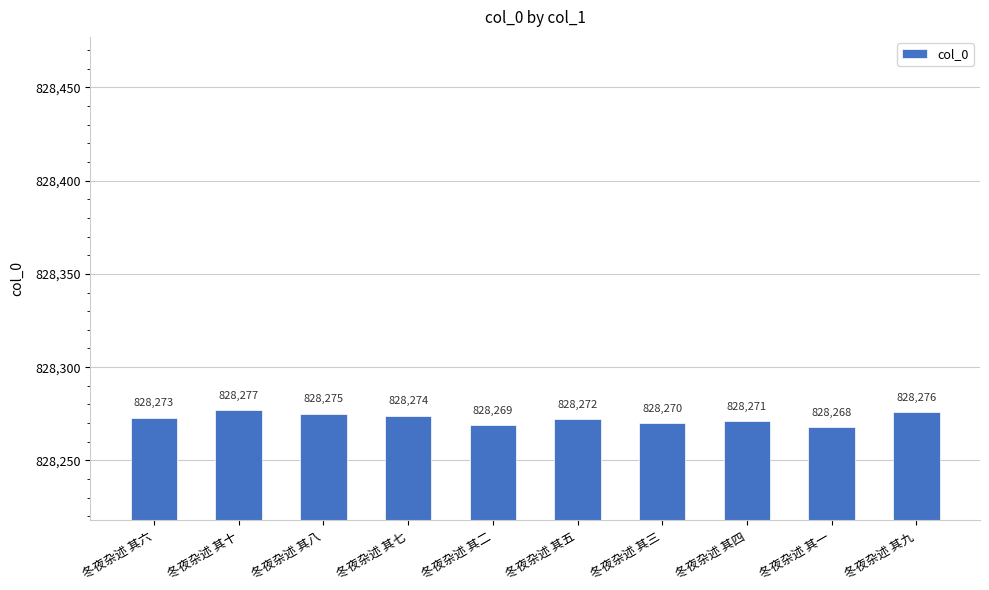

What is the minimum value shown in the chart?

828268